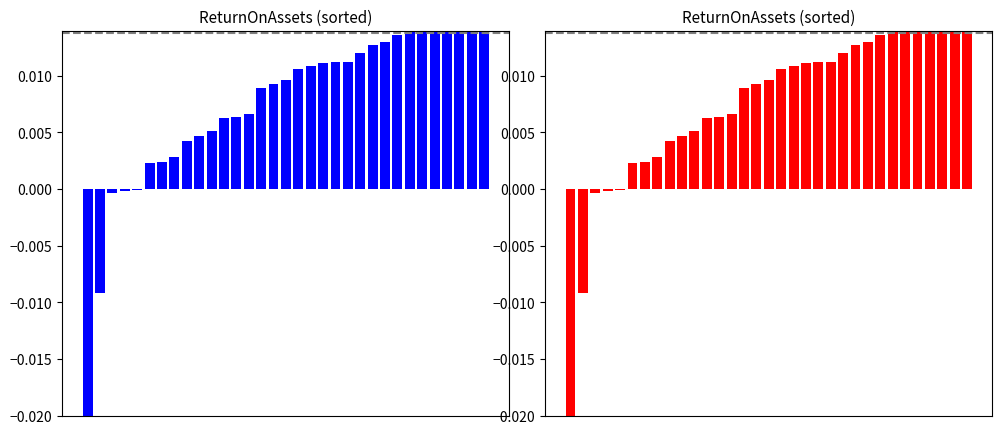

At which label is the value closest to 0?

4